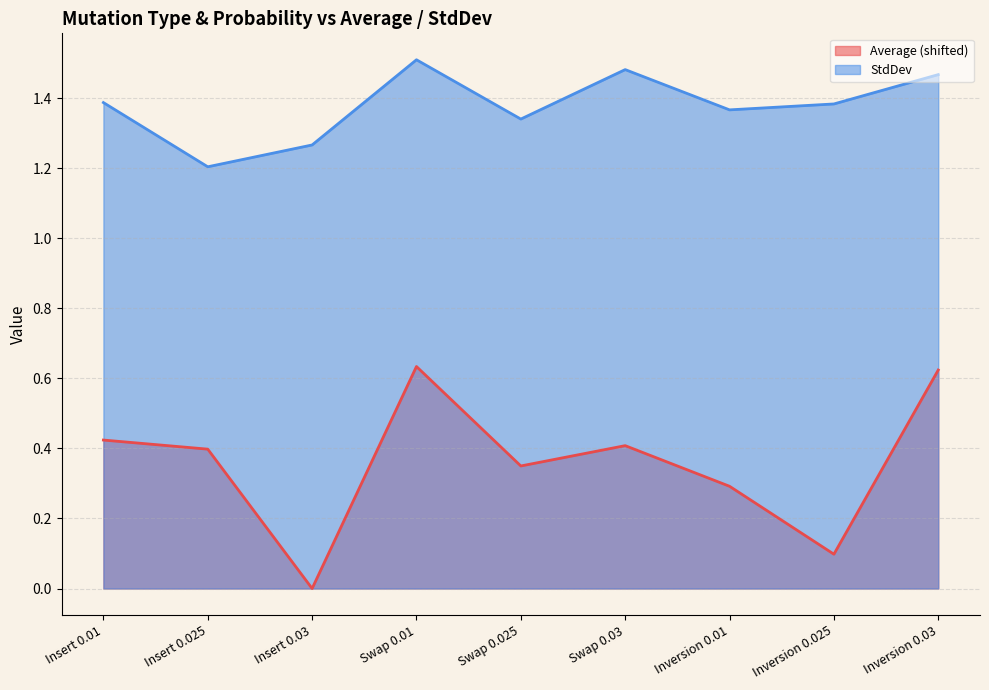

Reading left to right, what are all the values shown in this chart?

Average: 0.4	0.4	0.0	0.6	0.3	0.4	0.3	0.1	0.6
StdDev: 1.4	1.2	1.3	1.5	1.3	1.5	1.4	1.4	1.5